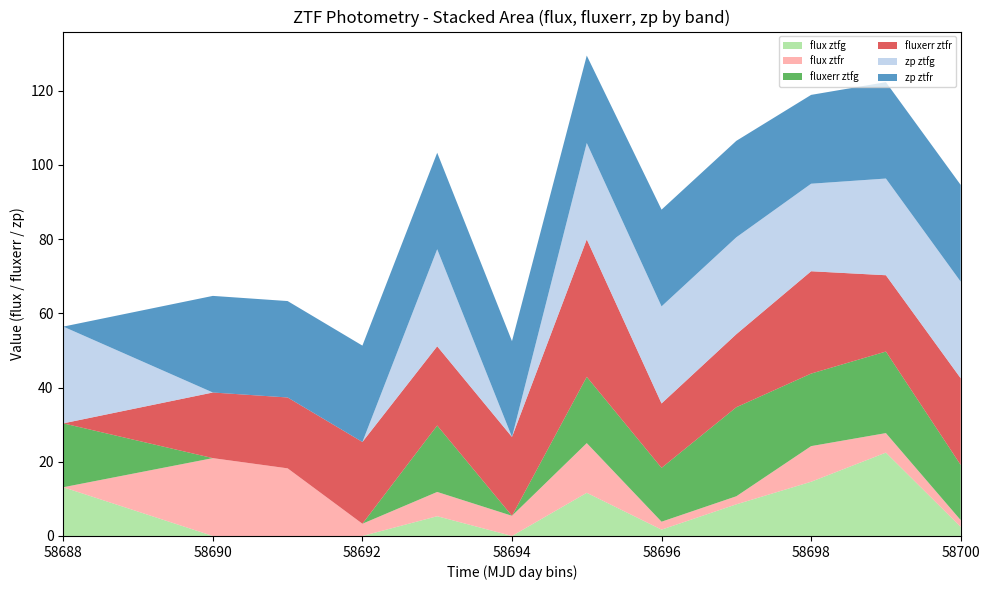

What is the total value across all series at 58690?

64.7